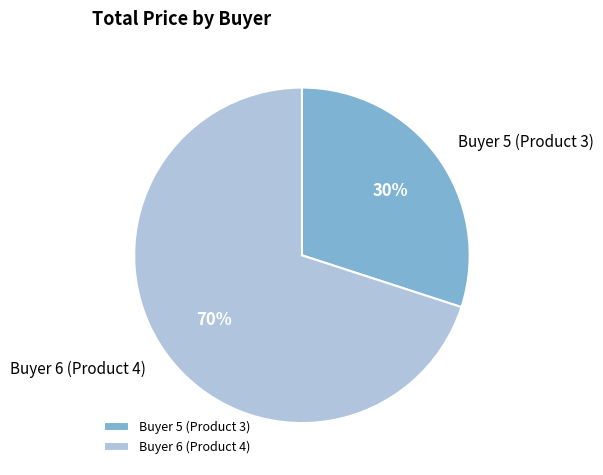

To the nearest percent, what is the difference between the largest and smallest slice percentages?

40%